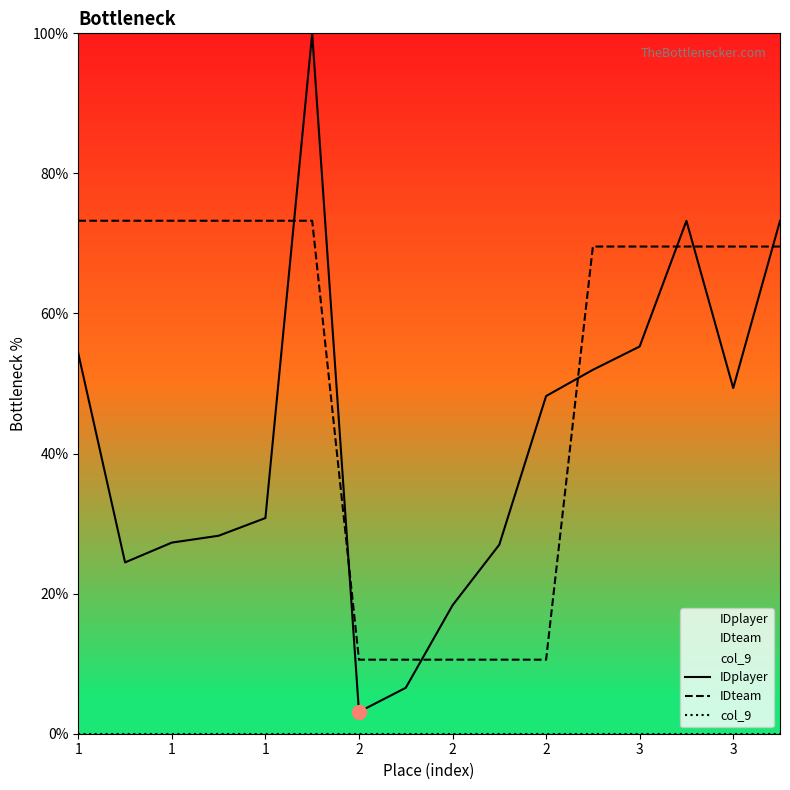

Which series contains the highest Y value?

IDplayer